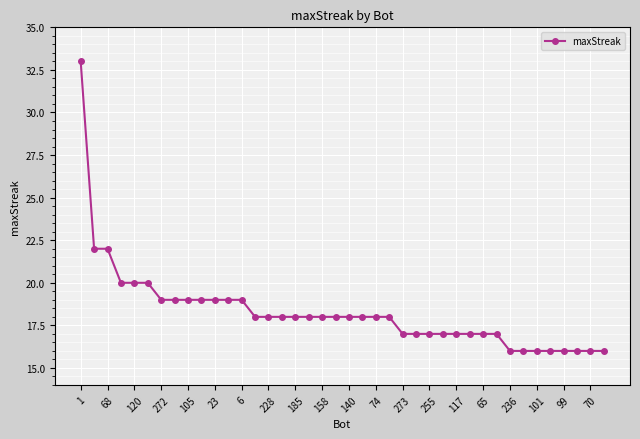

What is the difference between the maximum and minimum values?

17